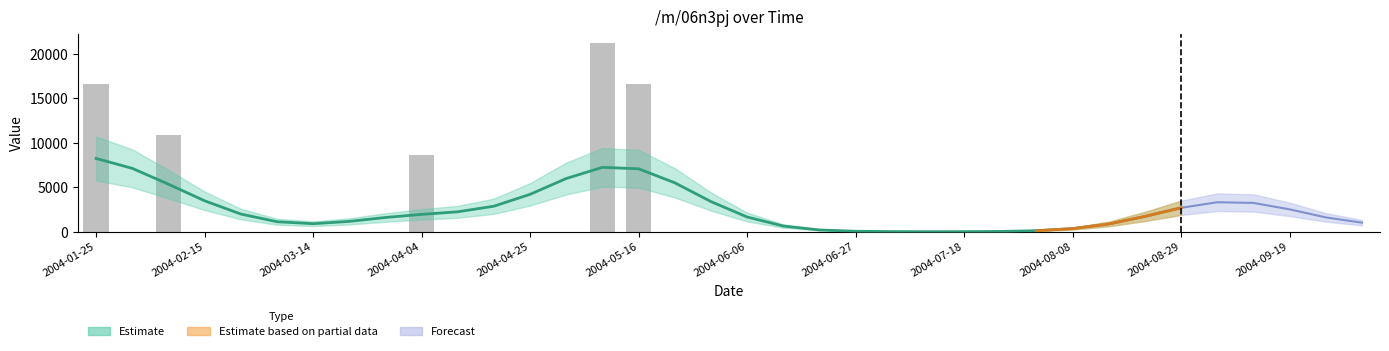

How many positive values are there?

7